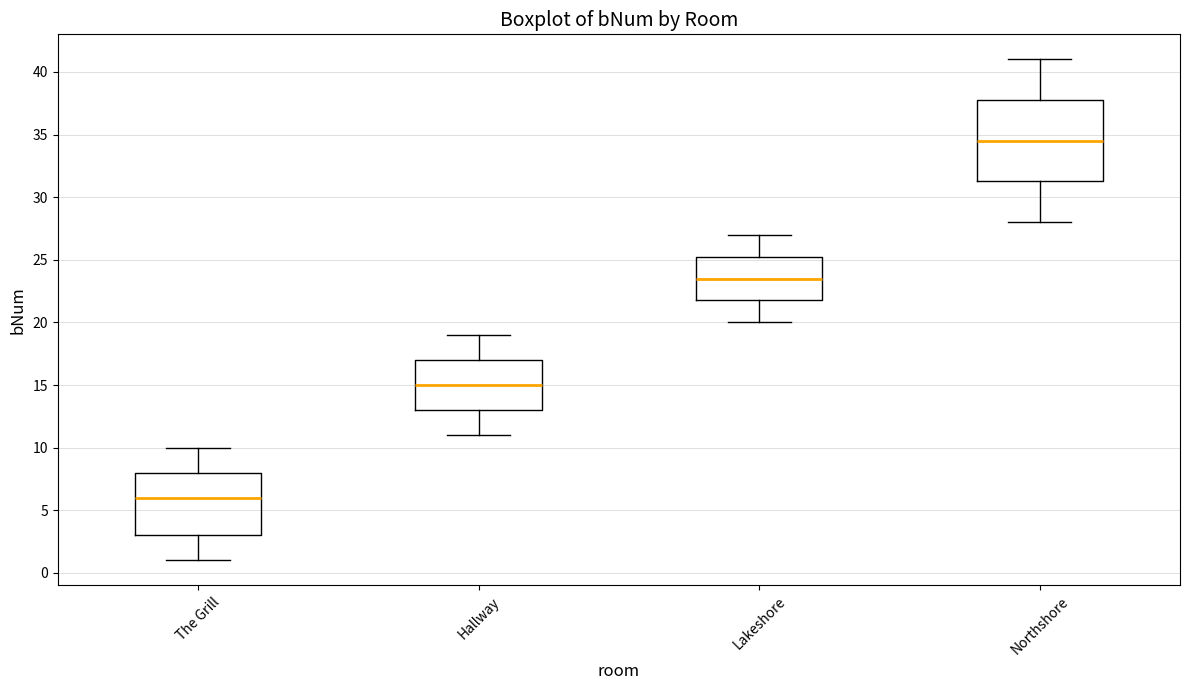

Which box has the lowest median line?

The Grill